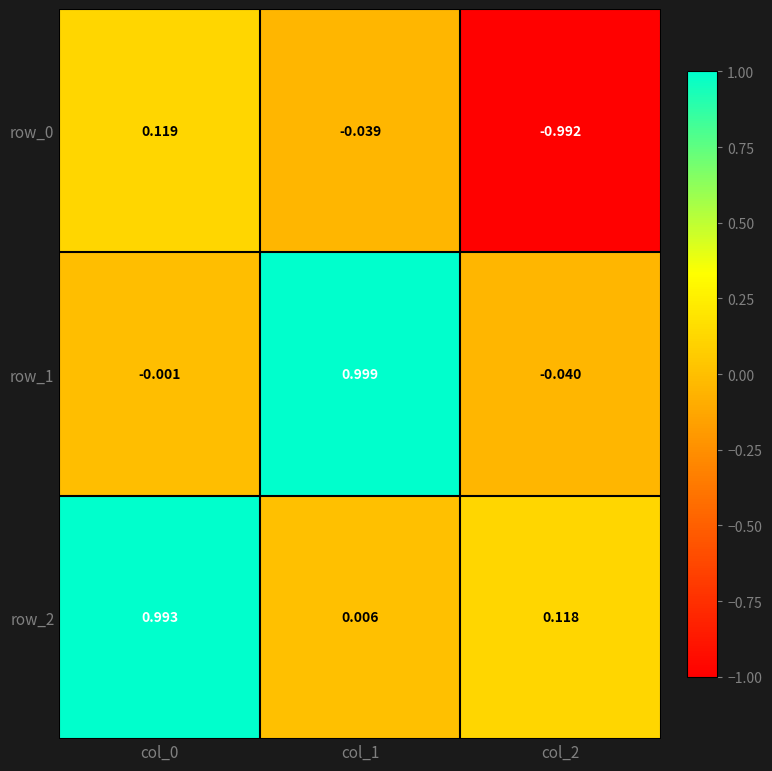

Which has a higher value, col_1 or col_0?

col_0